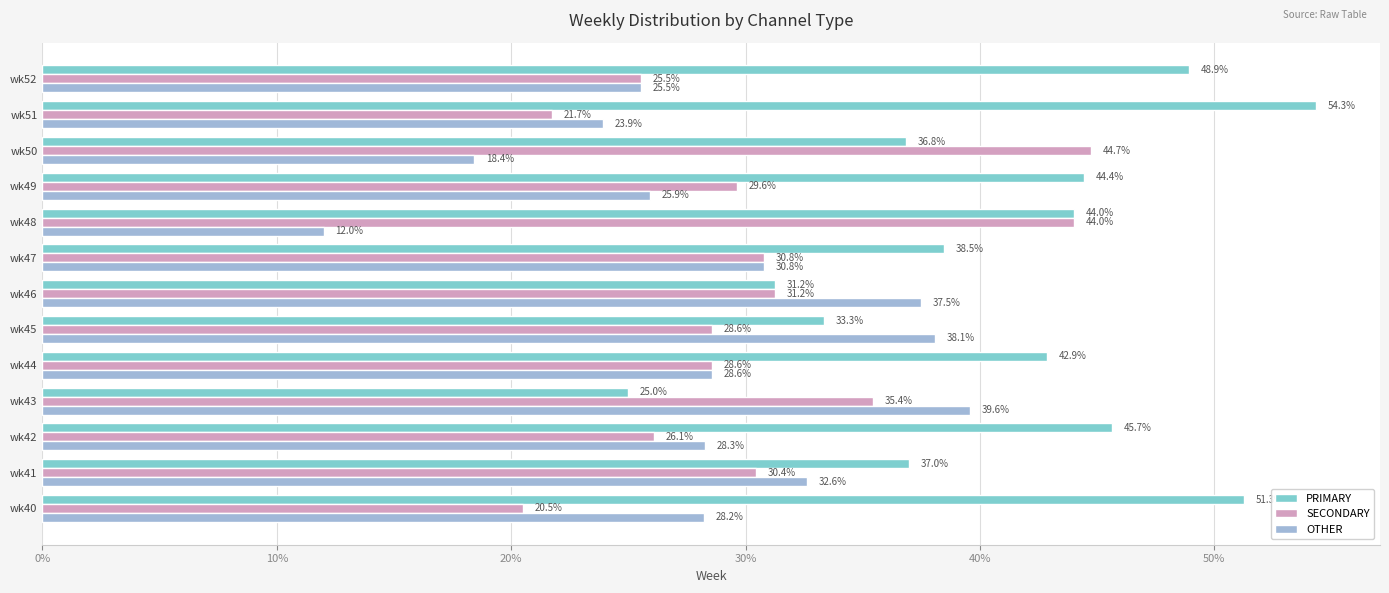

At how many categories does at least one series exceed 48?

3